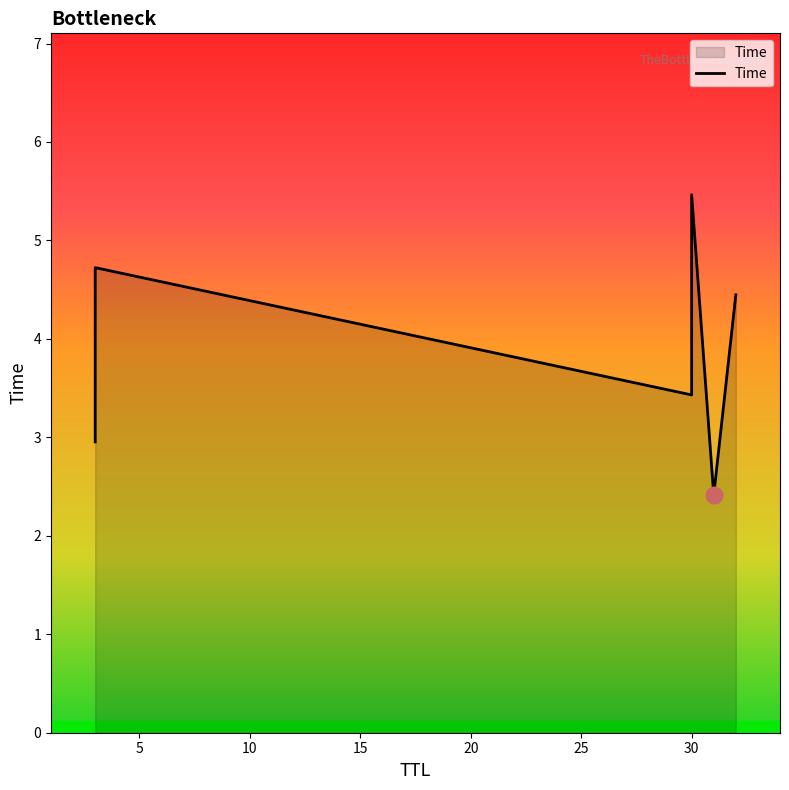

Which label corresponds to the smallest value in the chart?

31